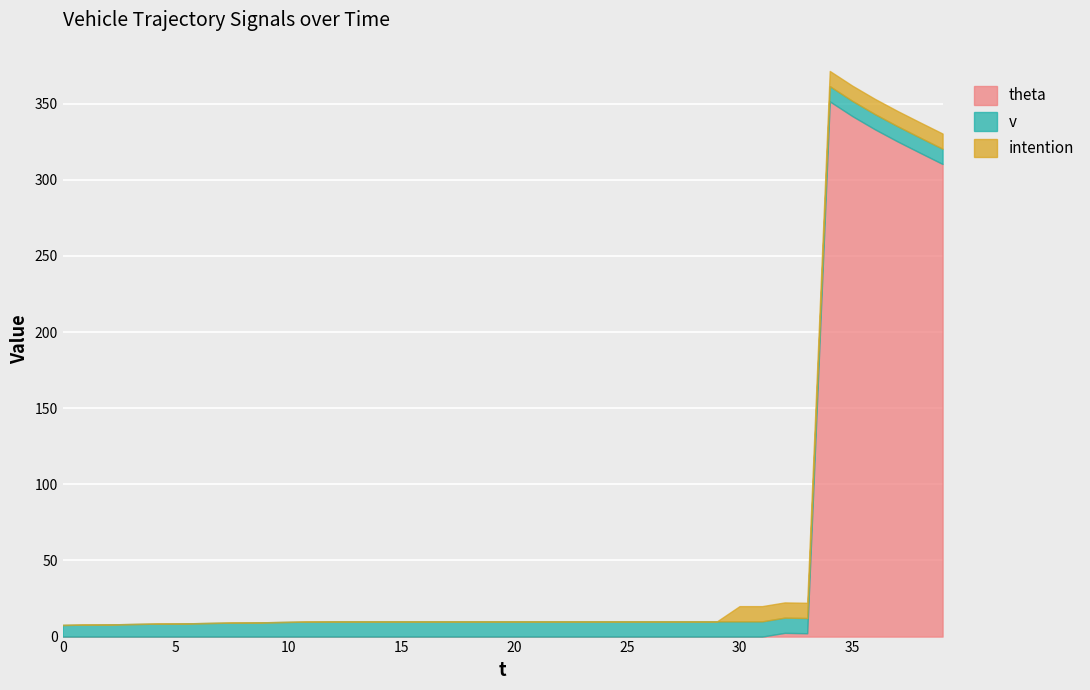

Where is the first local minimum for theta?

33